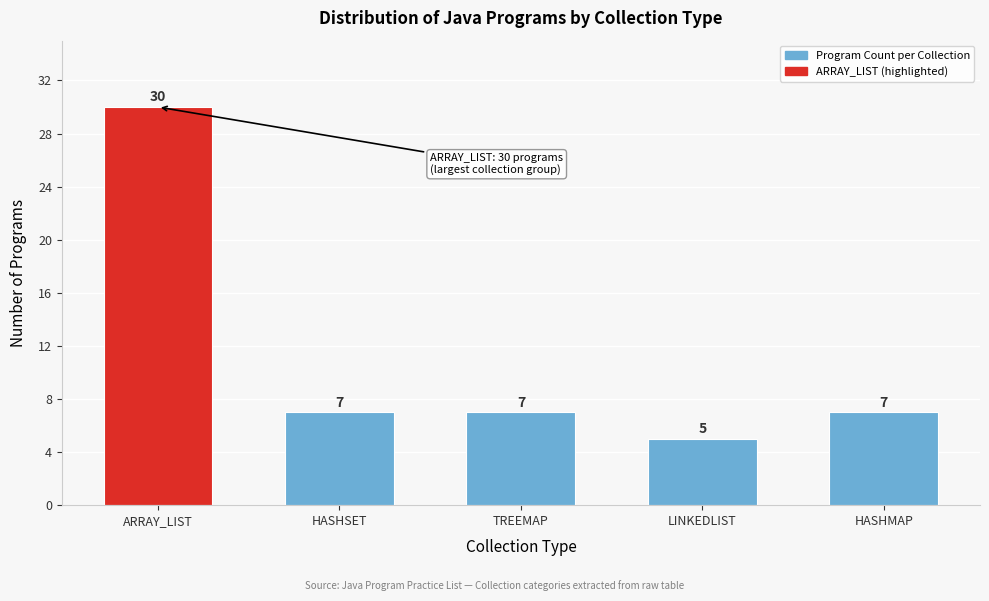

Reading left to right, list all the values displayed in this chart.

30	7	7	5	7